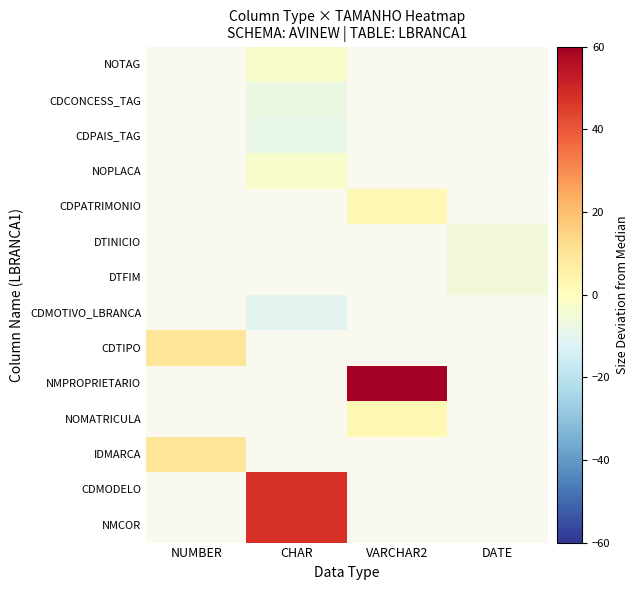

Is the value of DTFIM at VARCHAR2 greater than the value of CDTIPO at VARCHAR2?

No